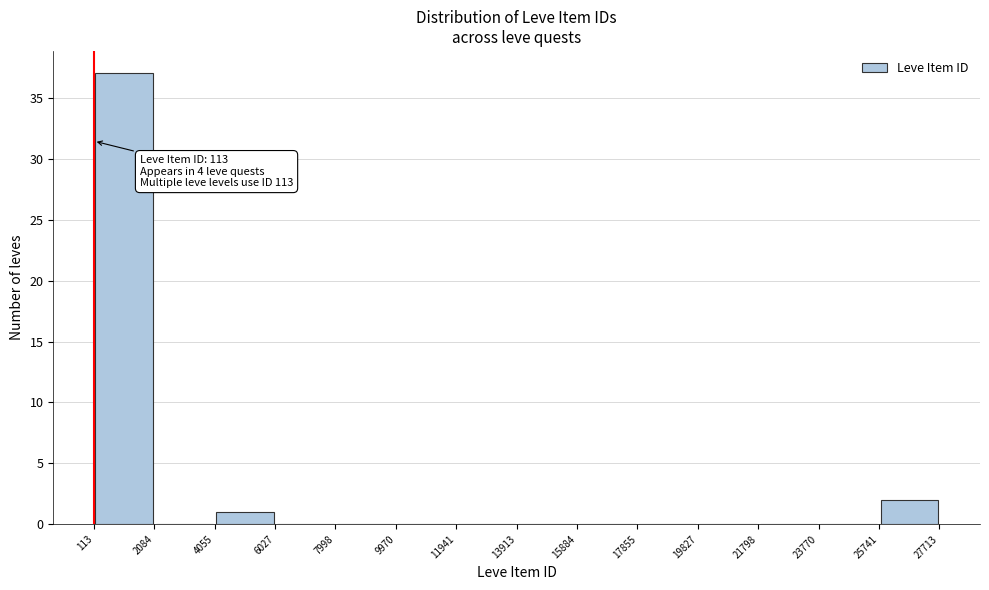

Over which range of the x-axis is the bar tallest?

113 to 2084